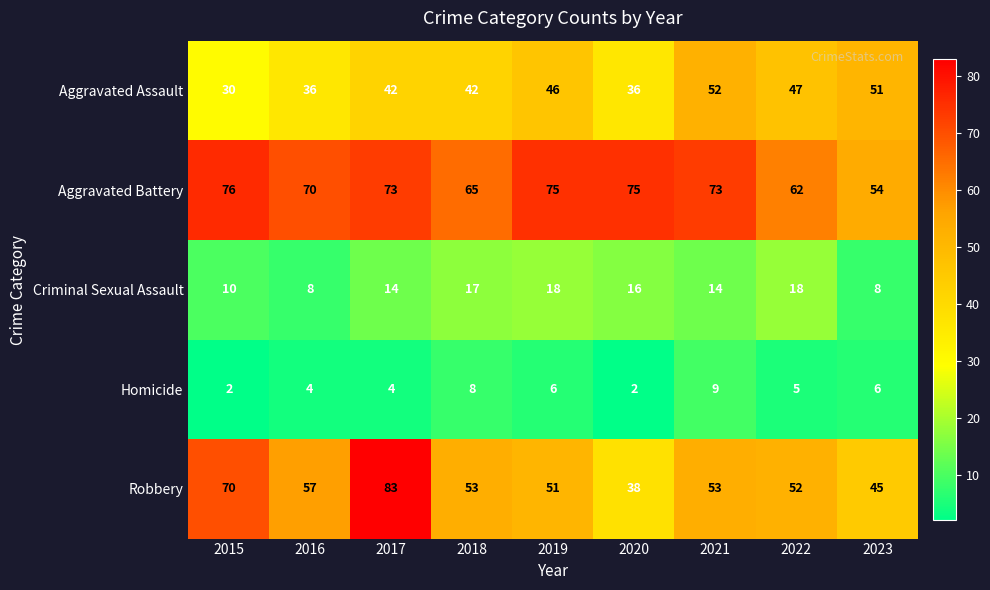

Where is Homicide nearest to the value 5?

2022